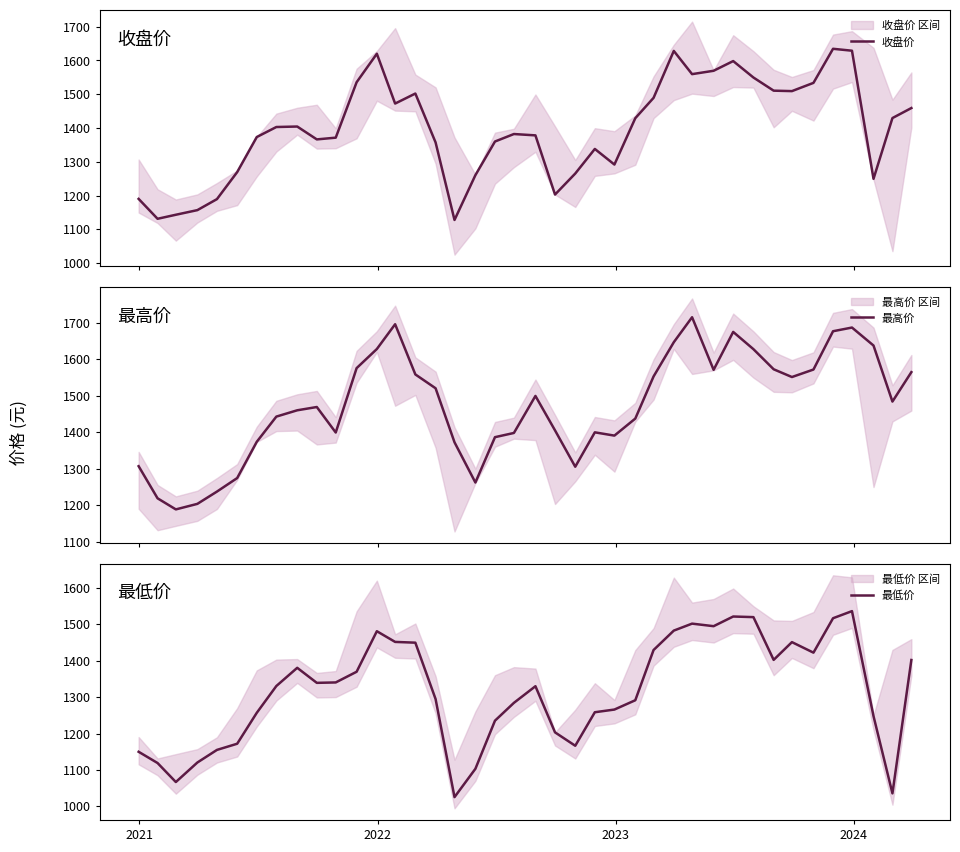

Reading left to right, what are all the values shown in this chart?

收盘价: 1190.5	1131.6	1143.5	1157.2	1189.8	1269.8	1373.5	1403.2	1404.6	1366.5	1371.7	1535.7	1620.0	1472.6	1502.2	1357.5	1128.1	1260.8	1360.3	1382.4	1378.4	1203.3	1265.5	1338.3	1292.1	1429.2	1489.5	1628.3	1559.6	1569.6	1598.3	1549.6	1510.7	1509.4	1533.8	1634.6	1628.9	1249.9	1429.7	1459.3
最高价: 1307.0	1219.0	1188.6	1203.8	1237.5	1274.5	1373.8	1442.8	1460.1	1469.1	1399.2	1575.6	1627.9	1695.8	1558.3	1520.4	1372.4	1262.2	1386.5	1398.0	1499.4	1405.1	1305.5	1399.7	1390.8	1437.4	1552.8	1646.6	1715.0	1570.9	1674.8	1627.6	1572.5	1551.2	1571.8	1676.7	1686.8	1637.5	1484.0	1564.7
最低价: 1150.0	1119.1	1066.9	1120.5	1155.1	1172.1	1257.0	1330.6	1380.6	1339.3	1340.4	1369.8	1481.1	1451.7	1449.6	1294.8	1025.5	1103.3	1235.4	1284.4	1330.0	1203.3	1166.5	1258.6	1266.0	1291.5	1429.4	1482.7	1501.9	1494.9	1521.4	1519.8	1402.3	1451.1	1422.2	1516.7	1536.2	1247.9	1035.8	1402.0